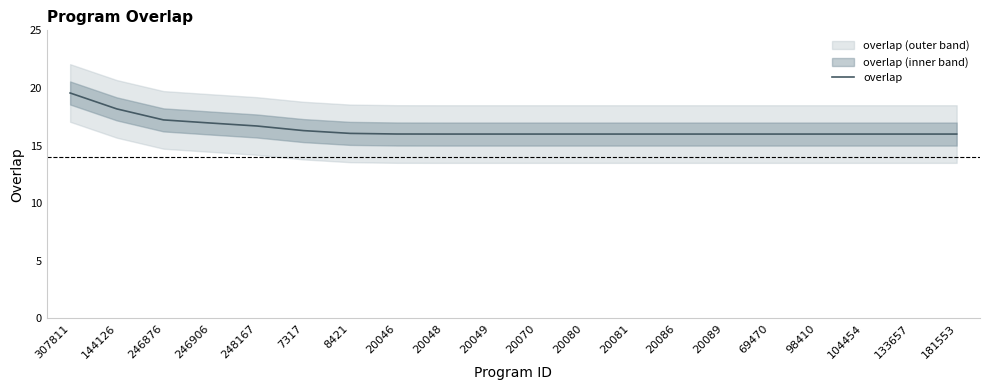

What position from the left is 246876?

3